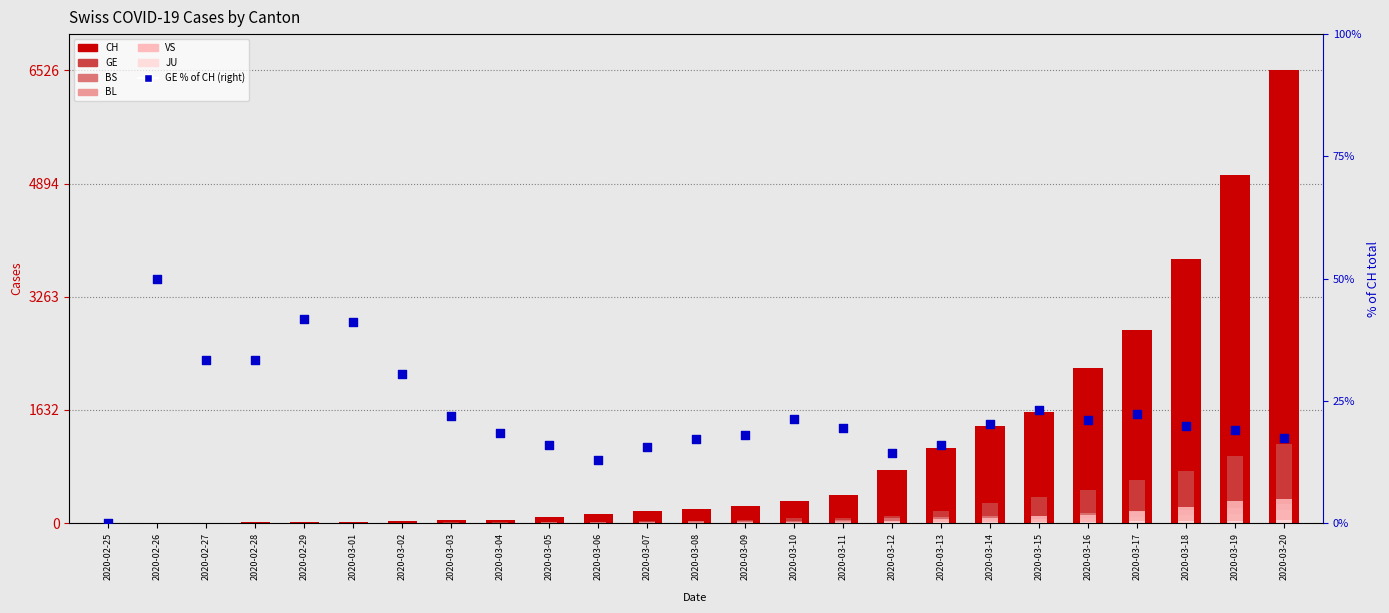

Which series has the widest spread of Y values?

CH